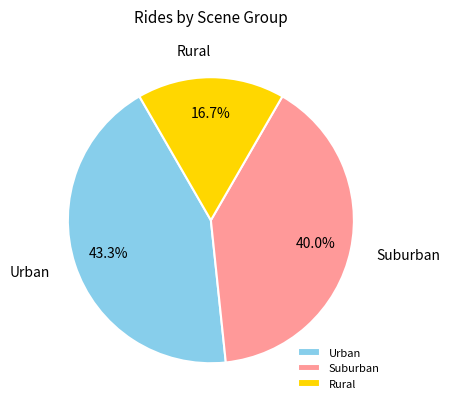

Which slice is the largest?

Urban